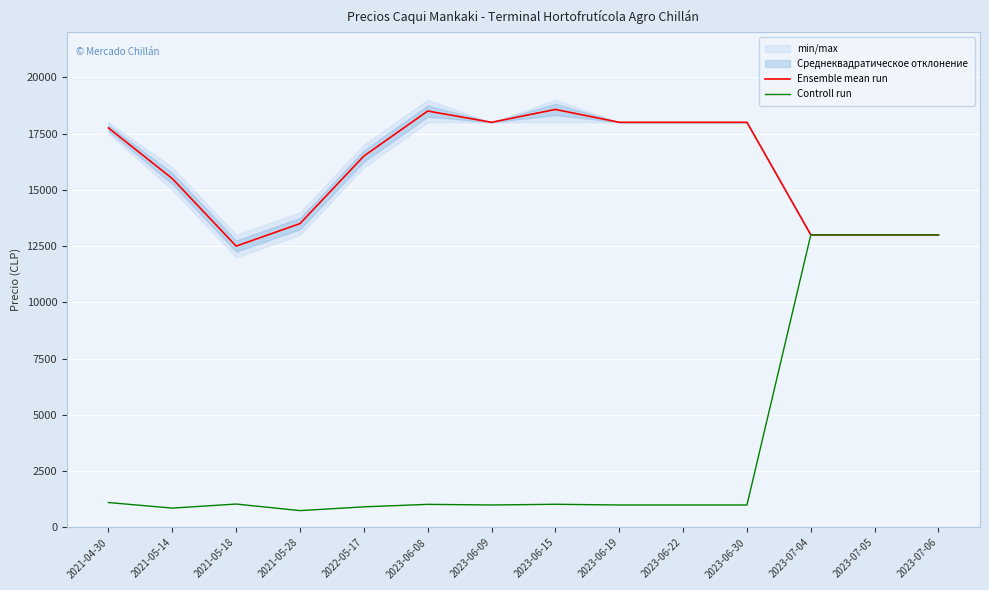

True or false: Ensemble mean run and Controll run intersect in this chart.

False